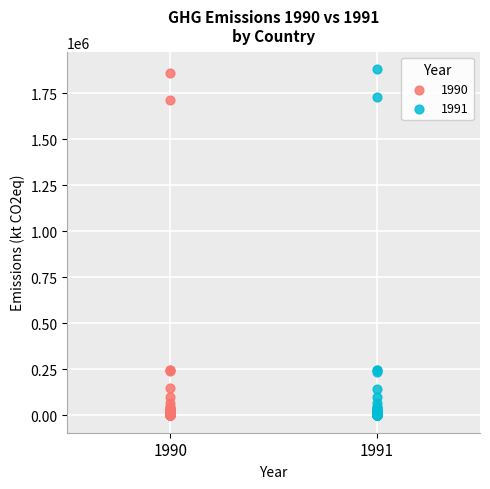

Which series has the widest spread of Y values?

1991